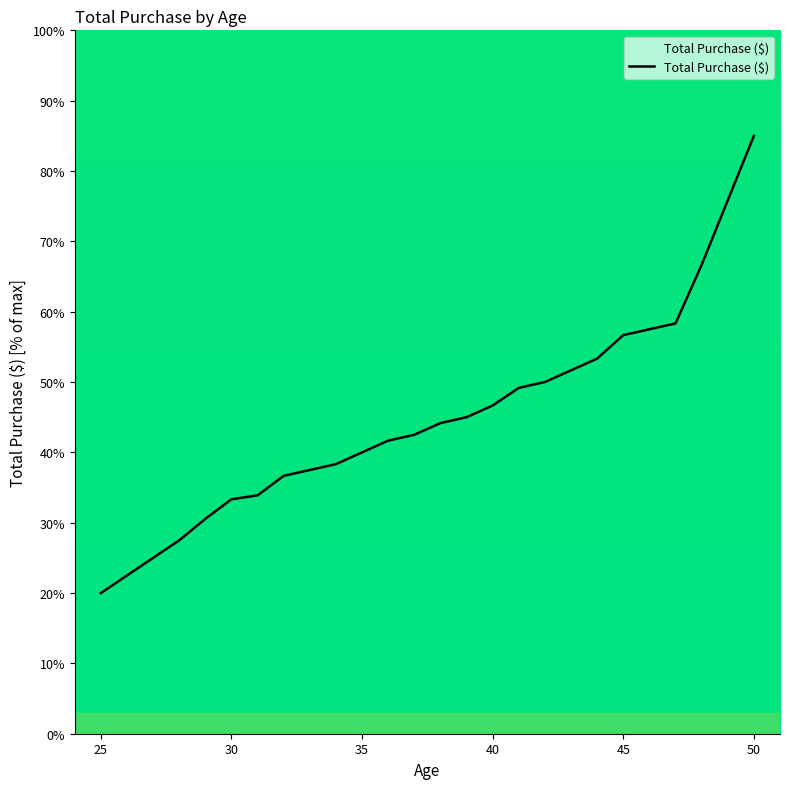

Reading left to right, list all the values displayed in this chart.

20.0	22.5	25.0	27.5	30.6	33.3	33.9	36.7	37.5	38.3	40.0	41.7	42.5	44.2	45.0	46.7	49.2	50.0	51.7	53.3	56.7	58.3	66.7	85.0